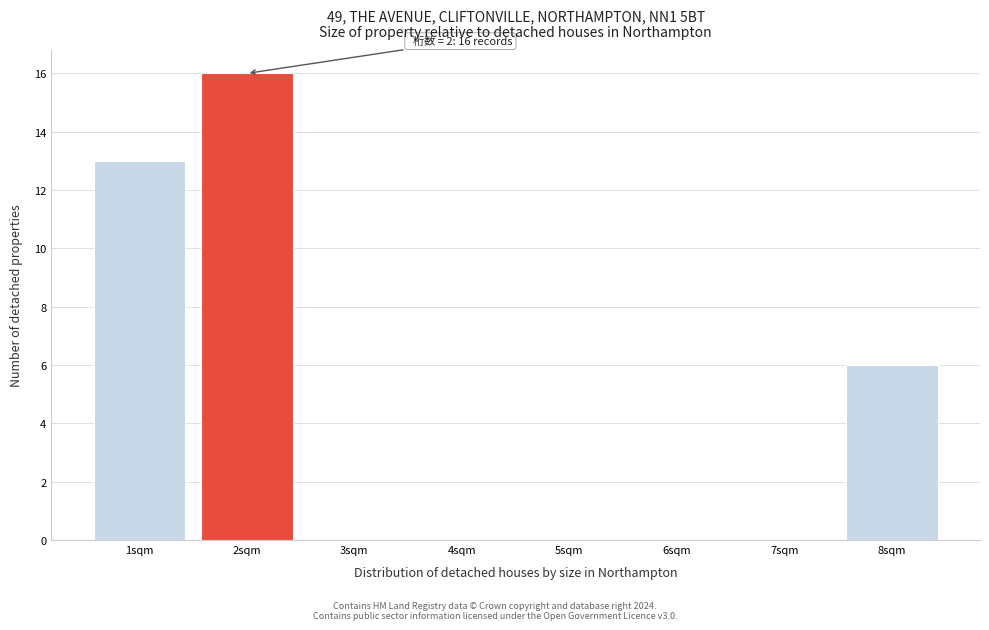

Which range on the x-axis has the tallest bar?

1.5 to 2.5